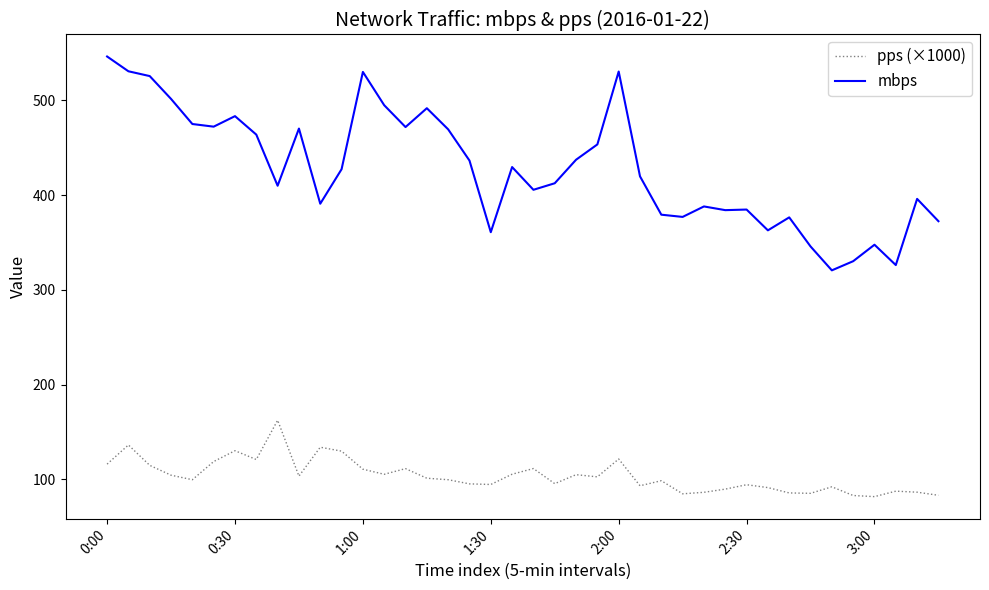

True or false: pps (×1000) and mbps cross at least once.

False